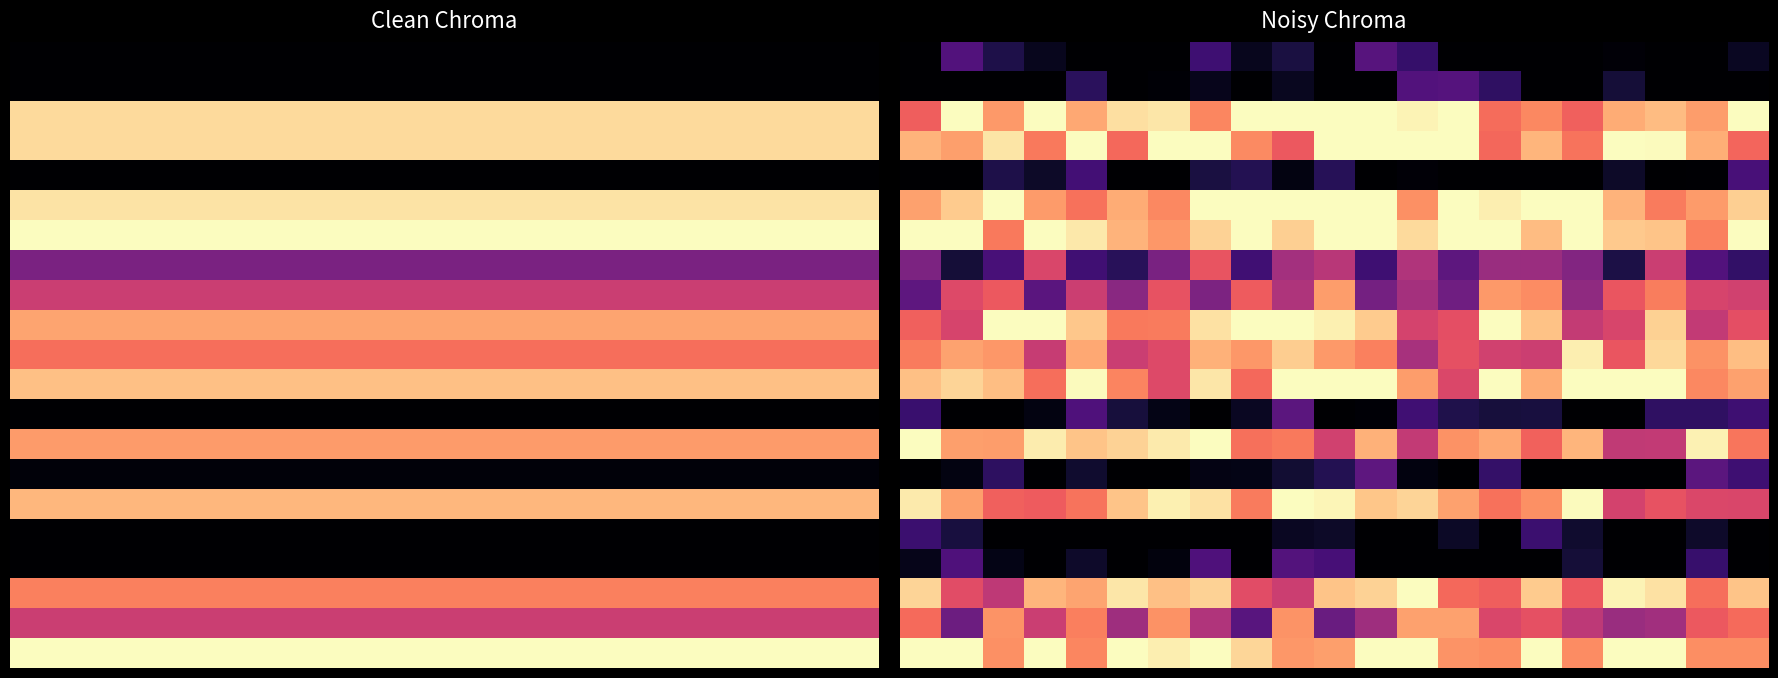

Between 9 and 18, which is larger?

9